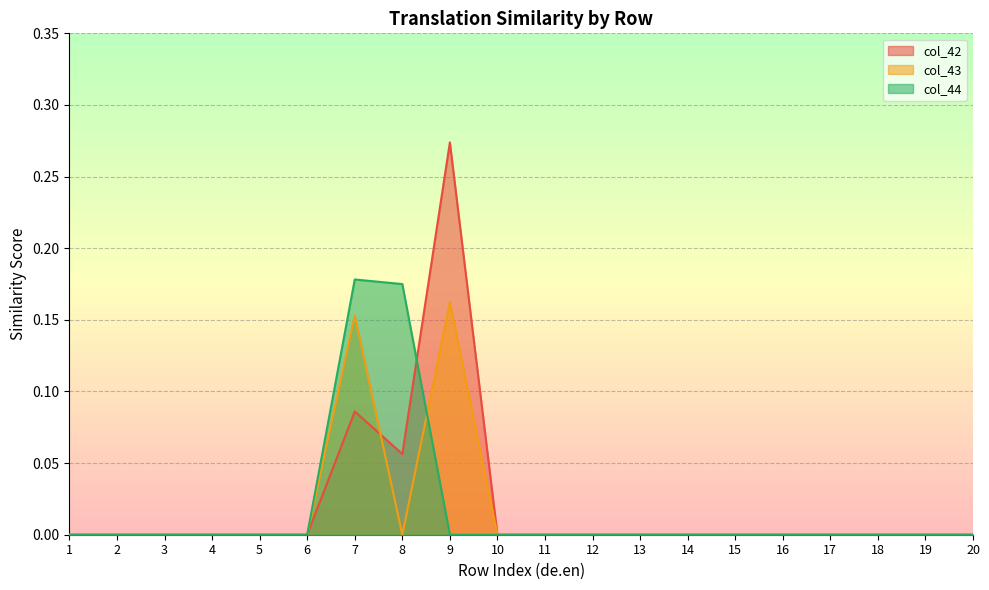

Count the number of categories in the chart.

20